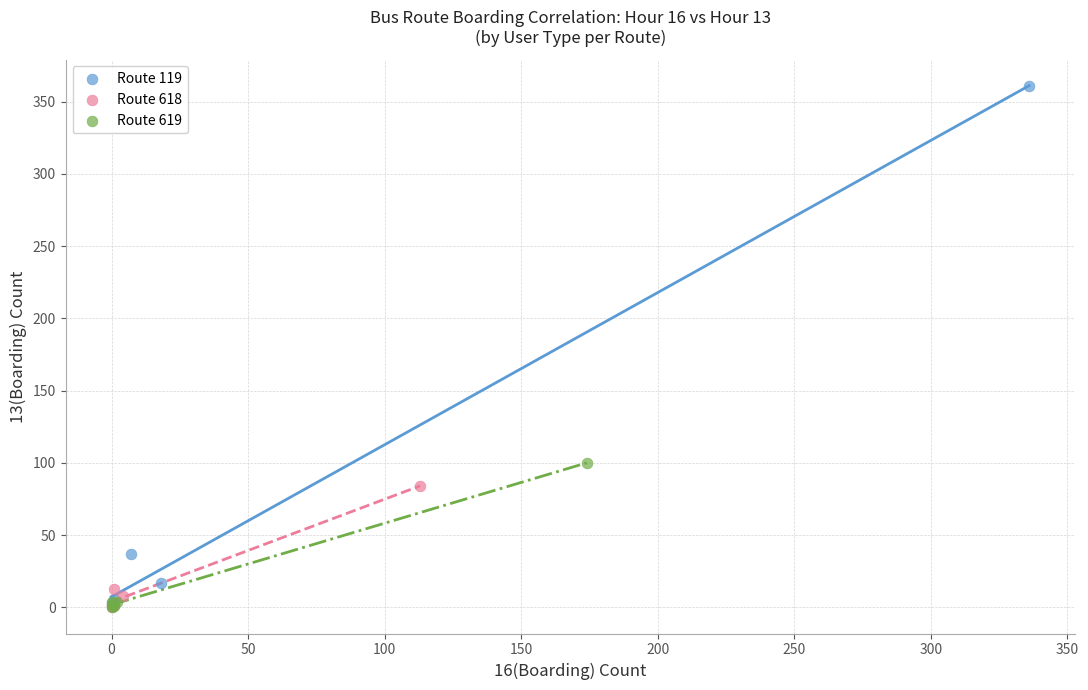

Which series reaches the maximum Y coordinate?

Route 119